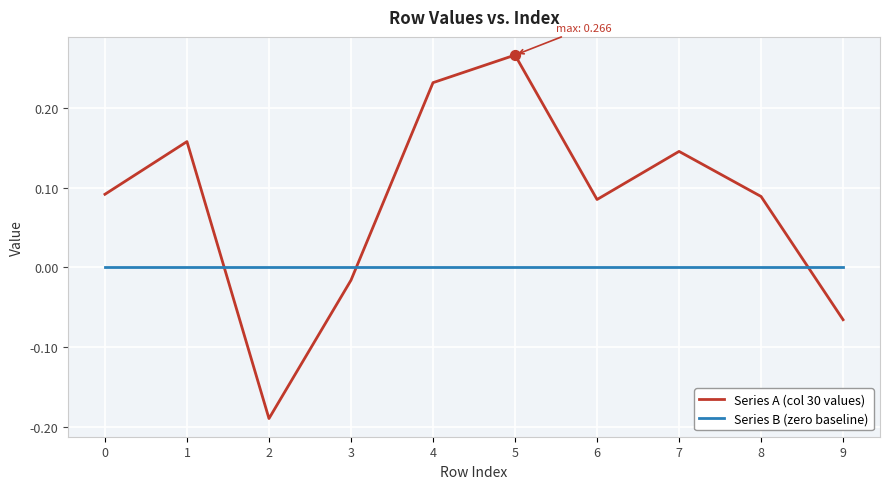

Which series has the largest range (max minus min)?

Series A (col 30 values)